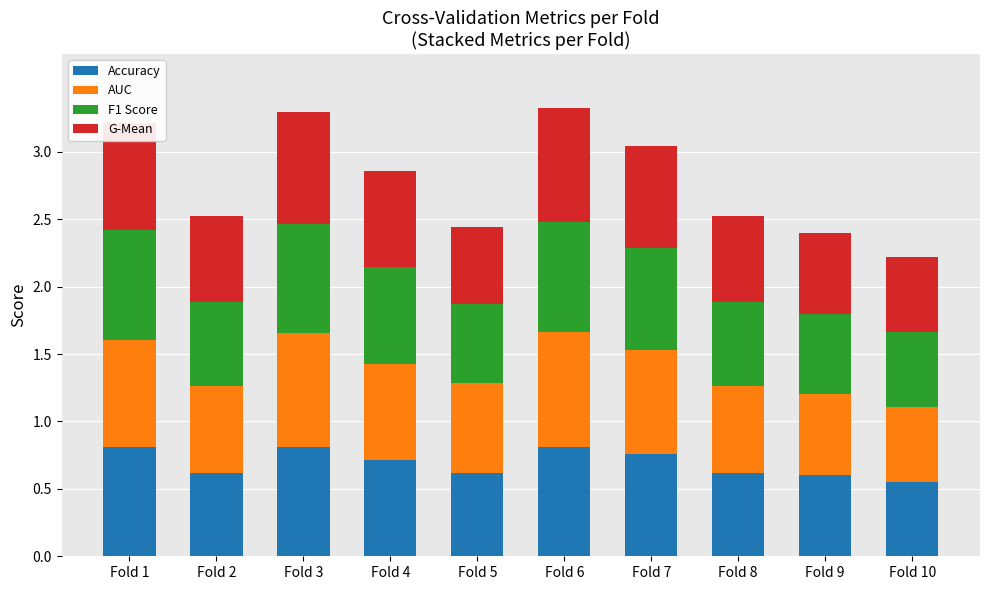

What is the total value across all series at Fold 4?

2.9